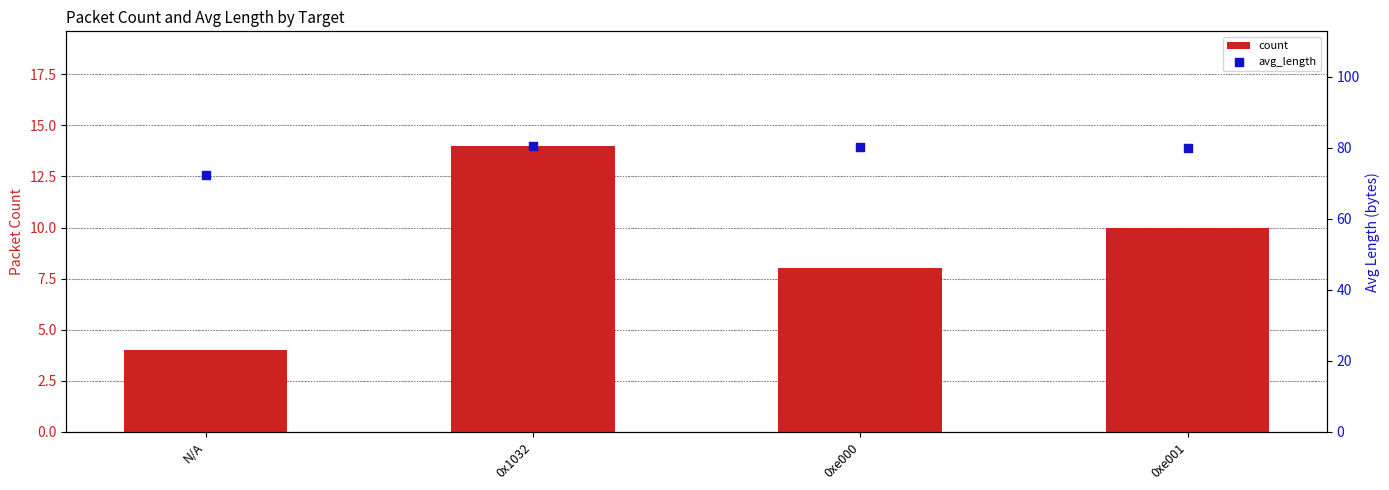

What is the total value across all series at 0xe001?

90.0